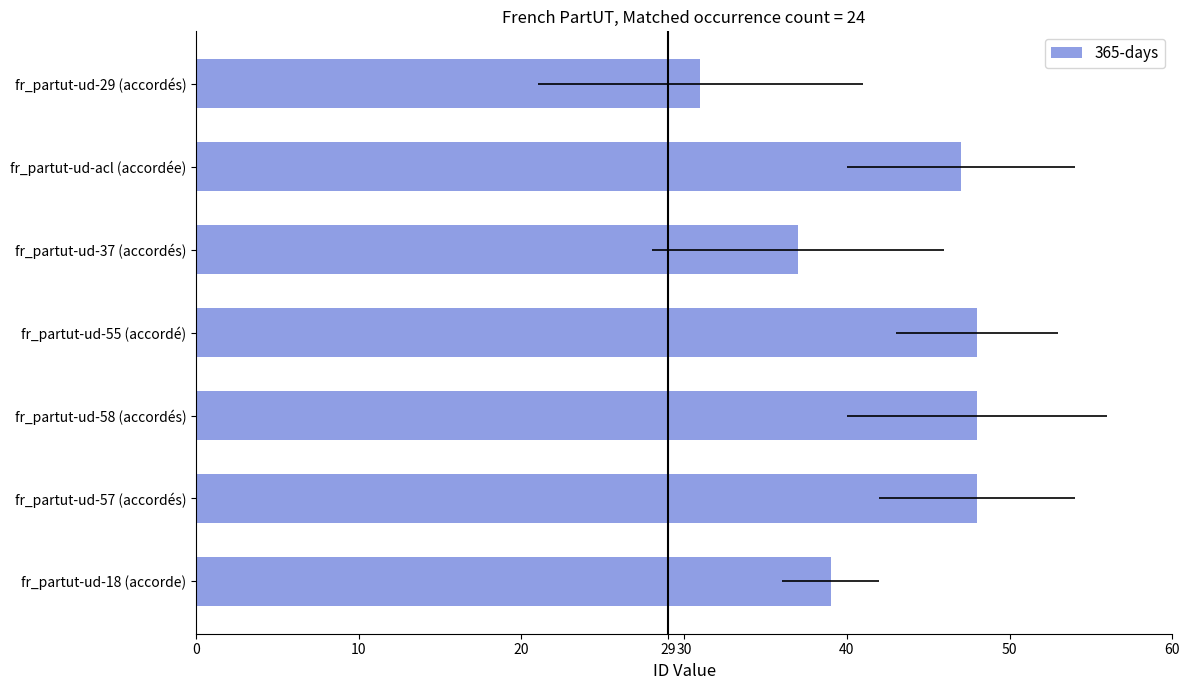

Count the number of values greater than 47.

3